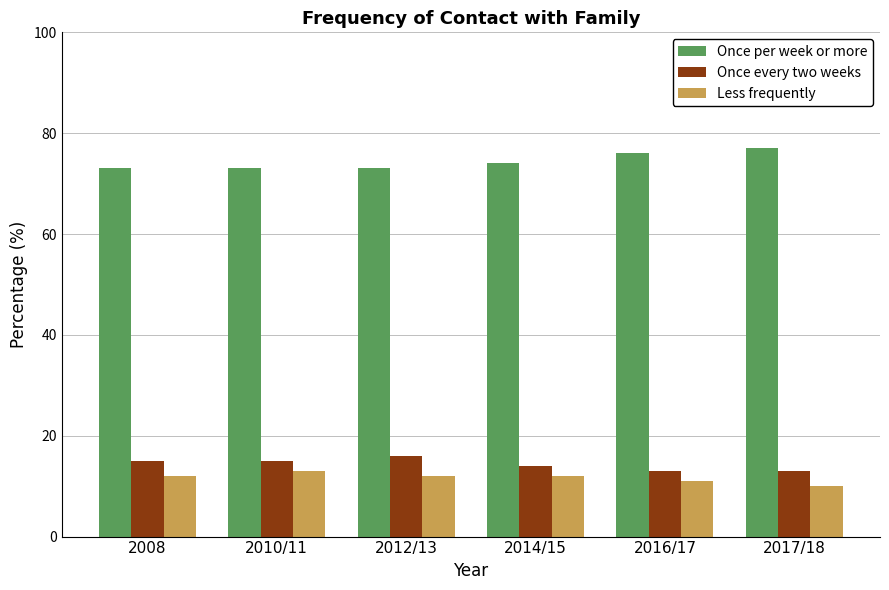

How many series are shown in this chart?

3